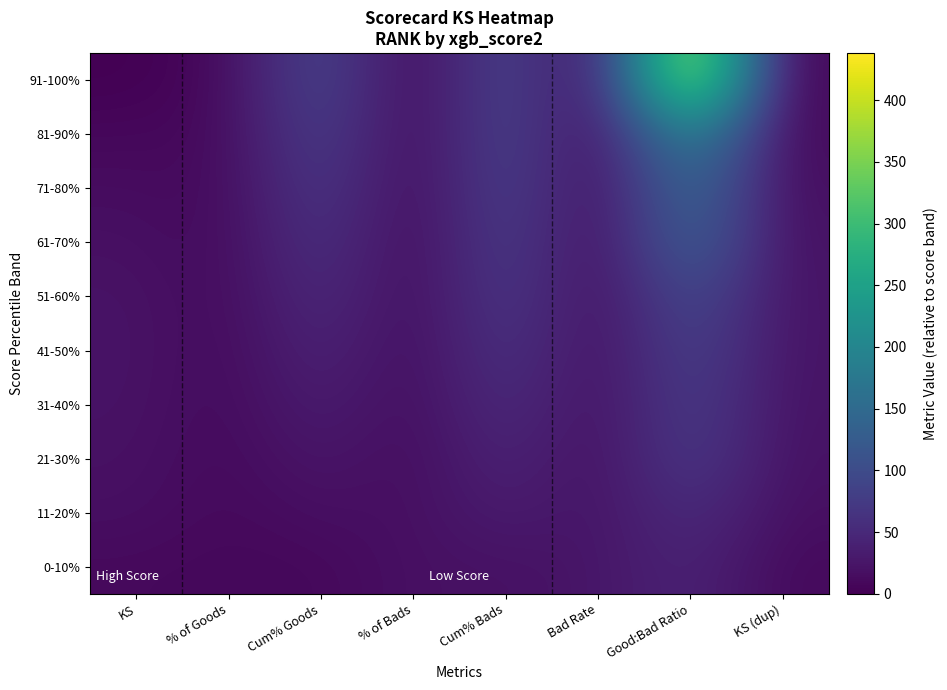

Rank the series by their maximum value, from highest to lowest.

91-100%, 81-90%, 71-80%, 61-70%, 51-60%, 41-50%, 31-40%, 21-30%, 11-20%, 0-10%